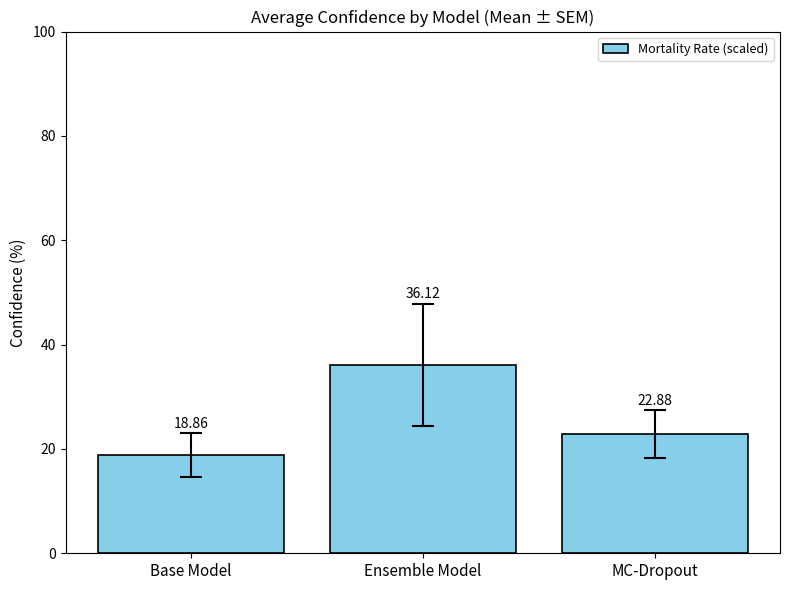

What is the greatest value displayed?

36.1